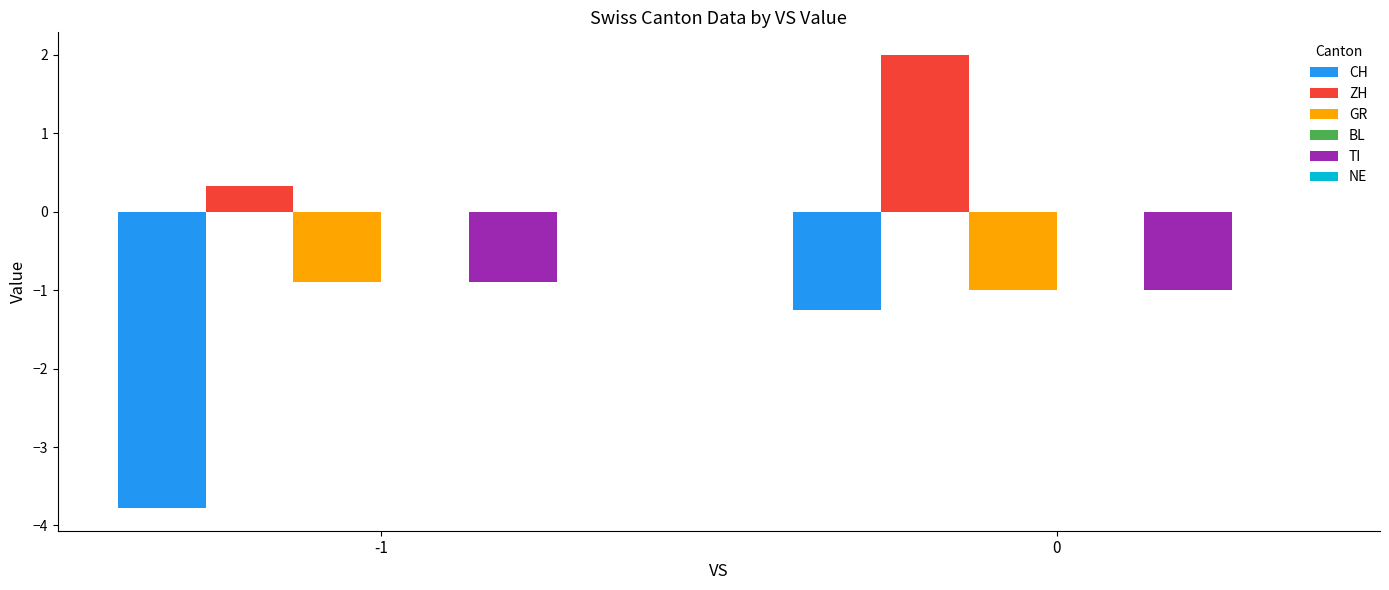

Count the ZH values in the range 0 to 2.

2